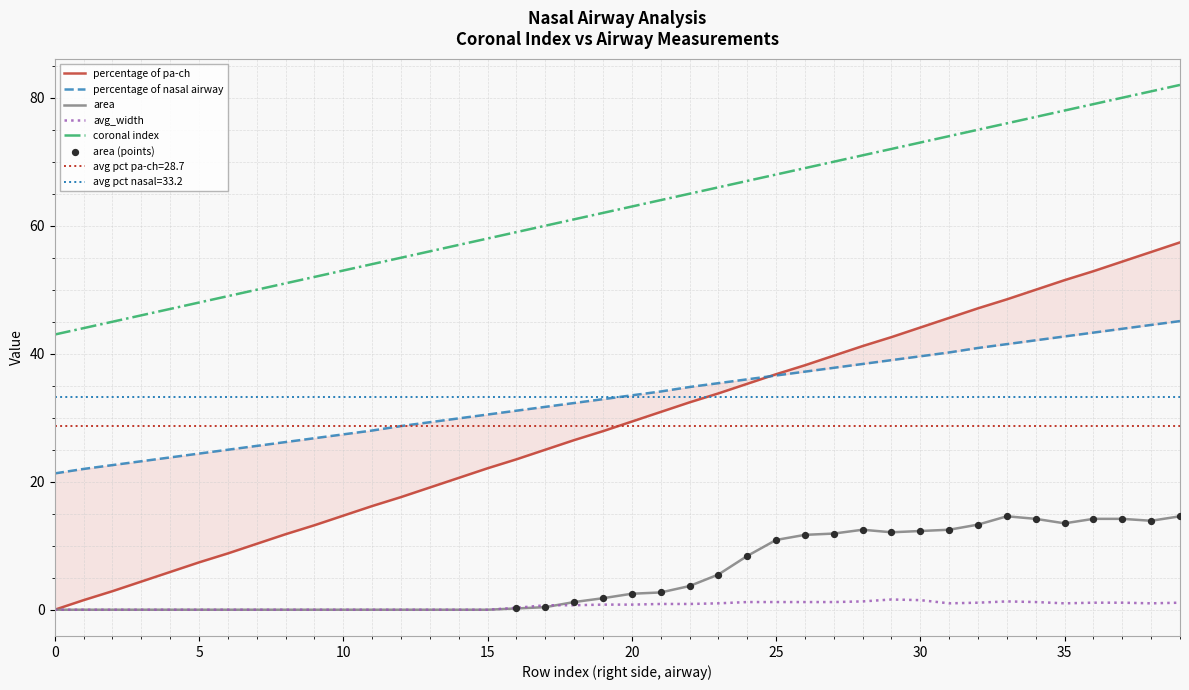

Which series contains the highest Y value?

coronal index